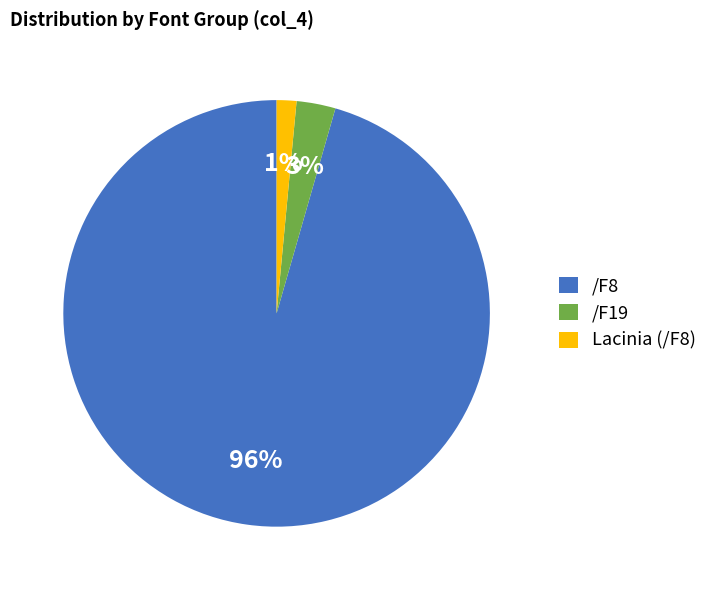

Count the number of slices in the pie.

3